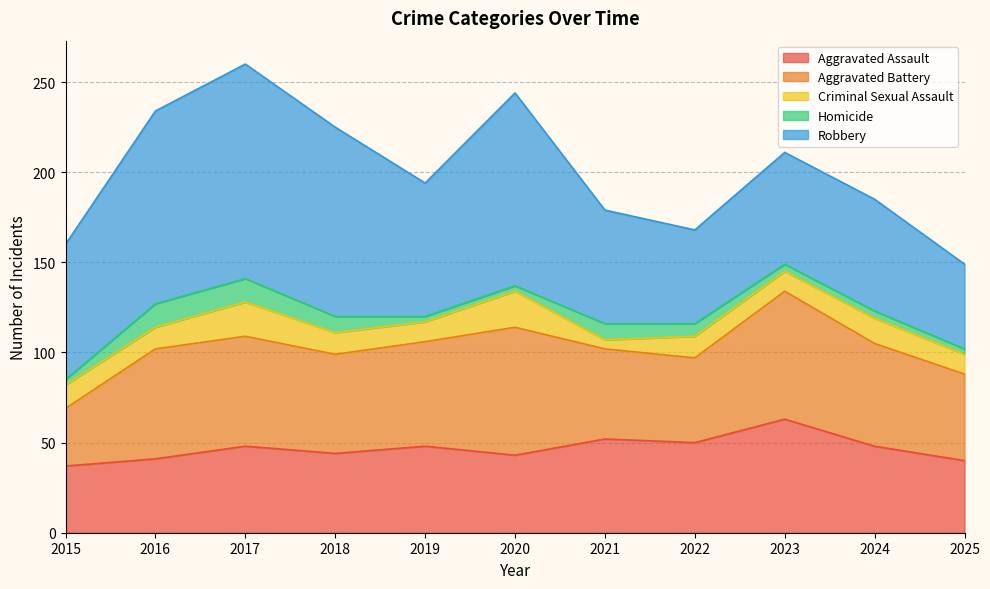

What is the difference between the second highest and second lowest values in the Aggravated Battery series?

24